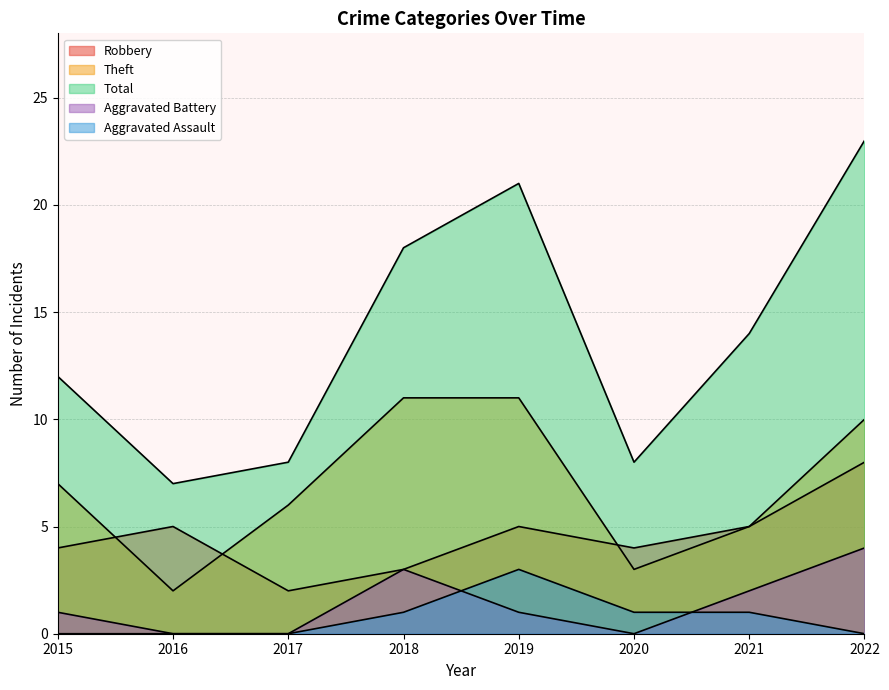

True or false: Aggravated Battery and Total cross at least once.

False